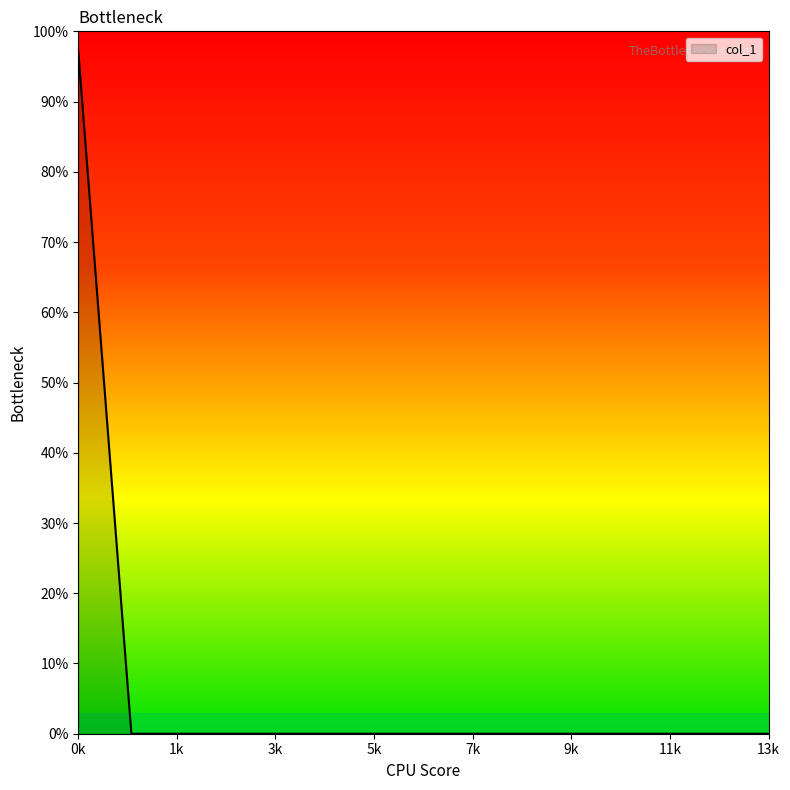

Rank the categories by value from highest to lowest.

0, 1, 2, 3, 4, 5, 6, 7, 8, 9, 10, 11, 12, 13